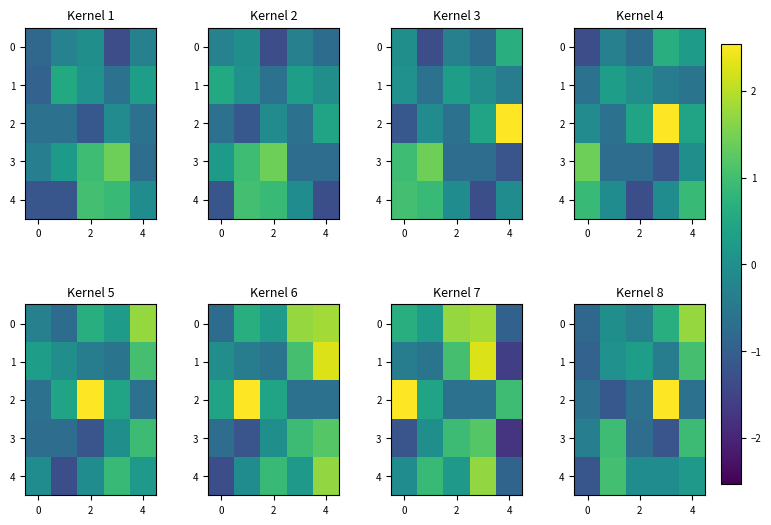

What is the highest value of the 4 series?

1.0